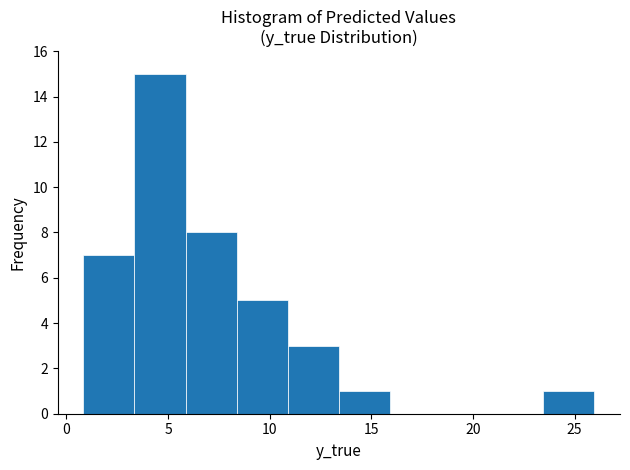

Reading left to right, list every bar in this chart as the range it spans on the x-axis followed by its height. Neither the bar edges nor the heights are printed on the chart, so give them approximately, as read against the axes.

1.0 to 3.5: 7
3.5 to 6.0: 15
6.0 to 8.5: 8
8.5 to 11.0: 5
11.0 to 13.5: 3
13.5 to 16.0: 1
16.0 to 18.5: 0
18.5 to 21.0: 0
21.0 to 23.5: 0
23.5 to 26.0: 1